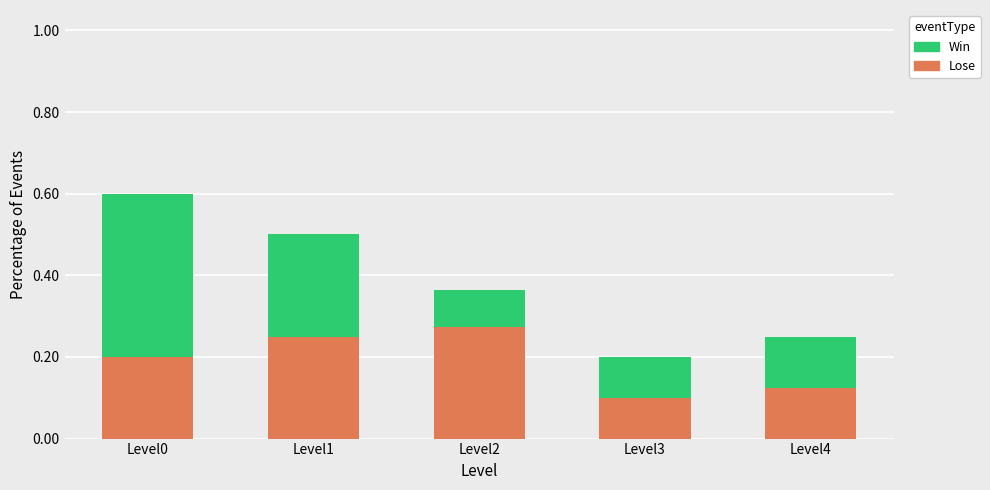

At which label does Lose reach its peak?

Level2